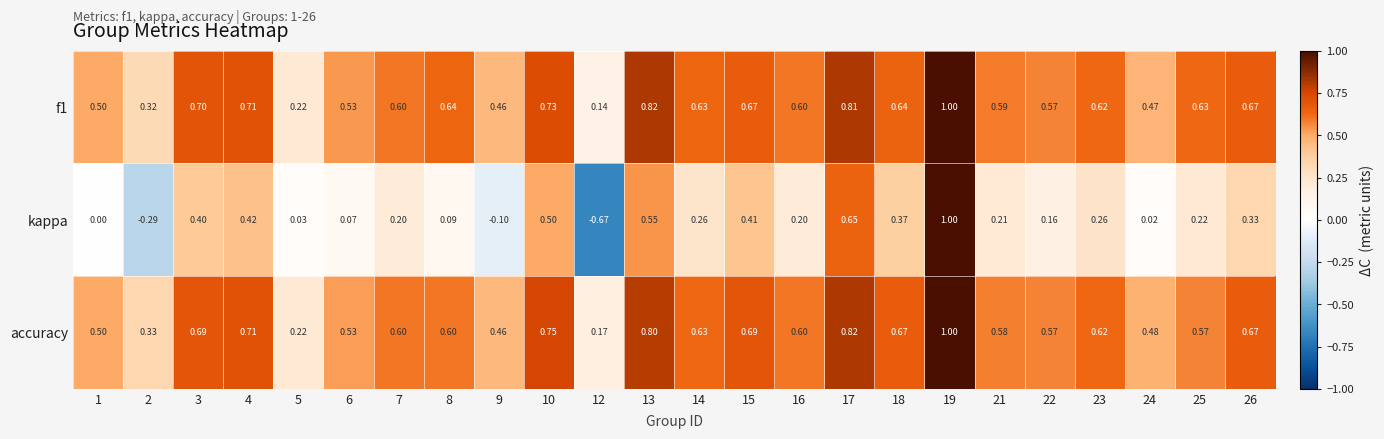

Which series has the widest spread of values?

kappa